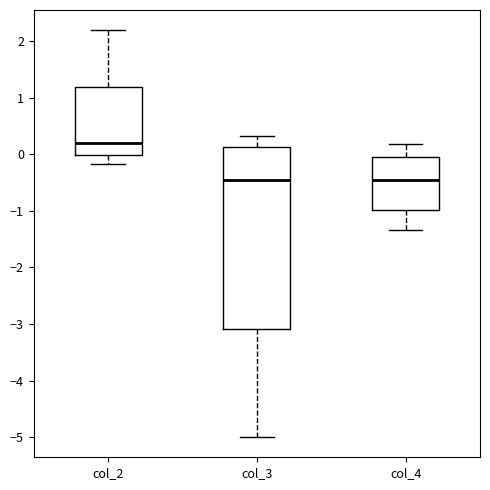

Reading left to right, transcribe this box plot: for each box, give where its median line is, the range the box spans, and where its two whiskers end, as read against the y-axis. The values are not printed on the chart, so give them approximately, as read against the axis.

col_2: median 0.2, box 0.0 to 1.2, whiskers -0.2 to 2.2
col_3: median -0.5, box -3.1 to 0.1, whiskers -5.0 to 0.3
col_4: median -0.5, box -1.0 to 0.0, whiskers -1.3 to 0.2